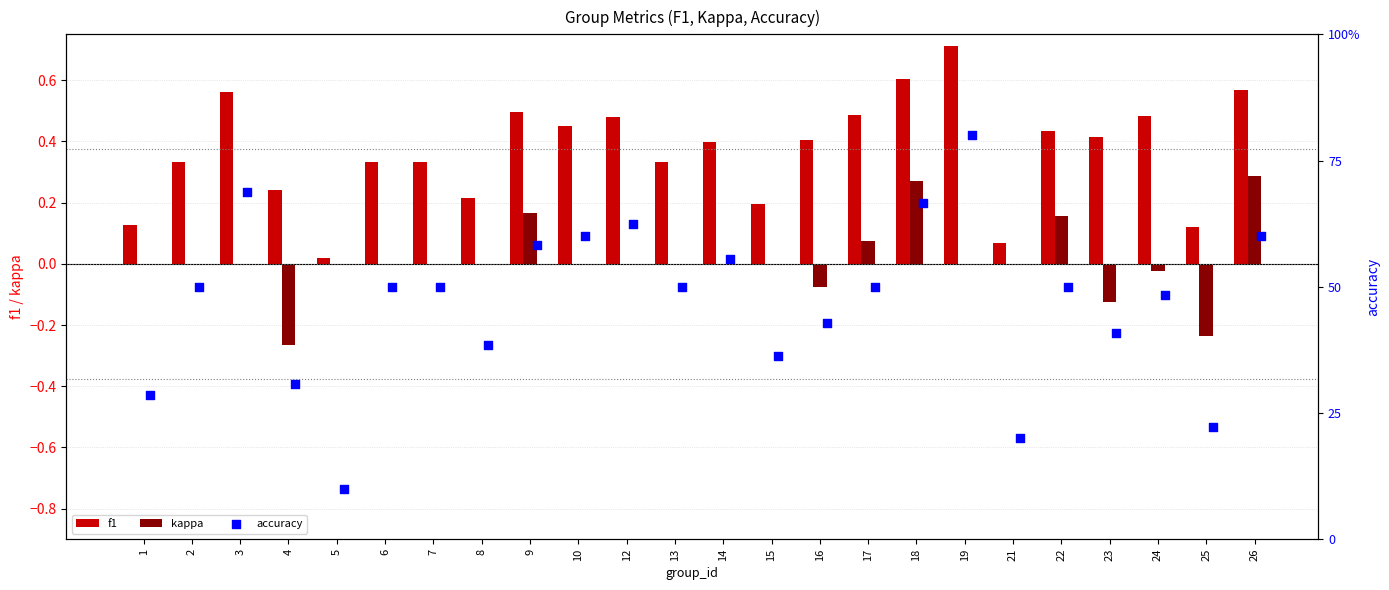

Which series contains the lowest Y value?

kappa